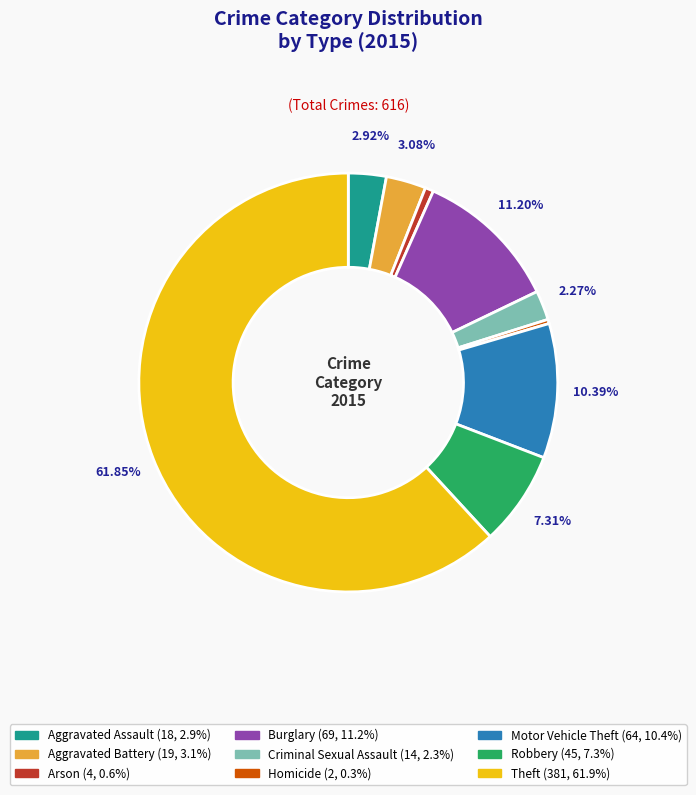

Combined, do Motor Vehicle Theft and Criminal Sexual Assault account for over 50%?

No